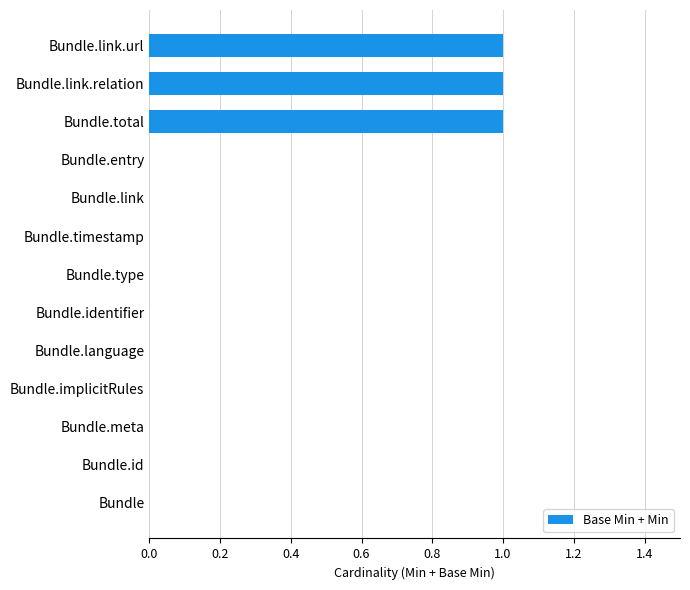

Reading bottom to top, extract all data points from this chart.

Bundle=0	Bundle.id=0	Bundle.meta=0	Bundle.implicitRules=0	Bundle.language=0	Bundle.identifier=0	Bundle.type=0	Bundle.timestamp=0	Bundle.link=0	Bundle.entry=0	Bundle.total=1	Bundle.link.relation=1	Bundle.link.url=1